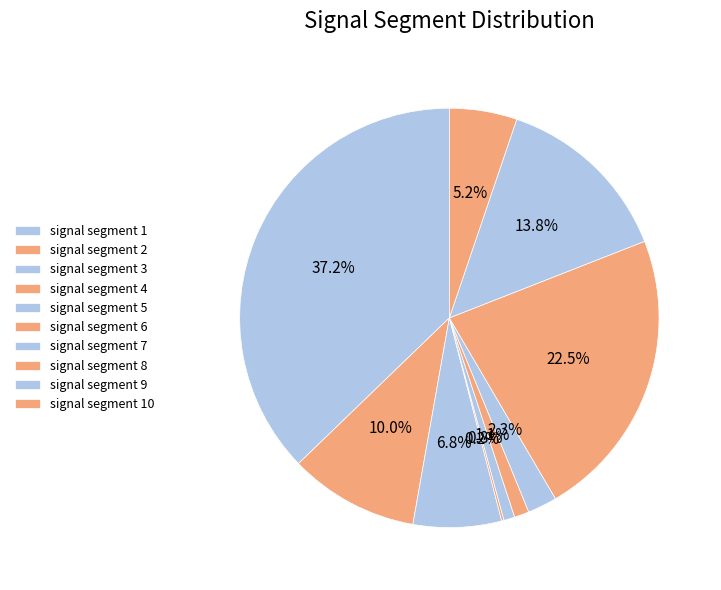

Is the sum of signal segment 4 and signal segment 10 greater than half?

No